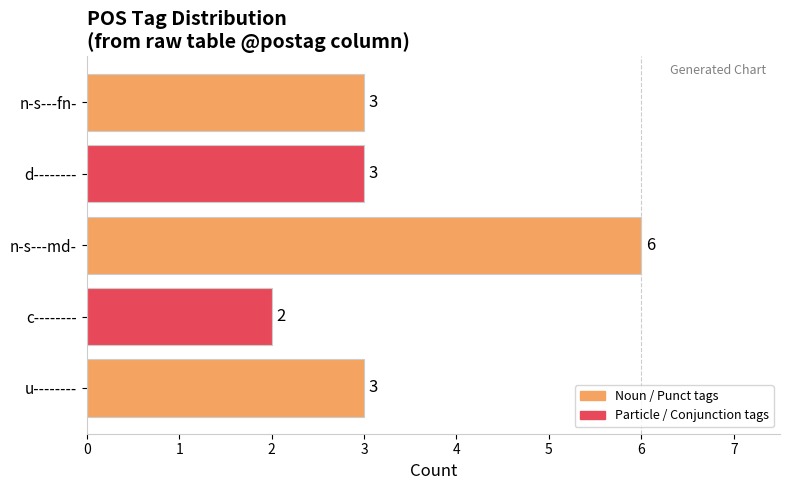

Is it true that the value at u-------- is 3?

True